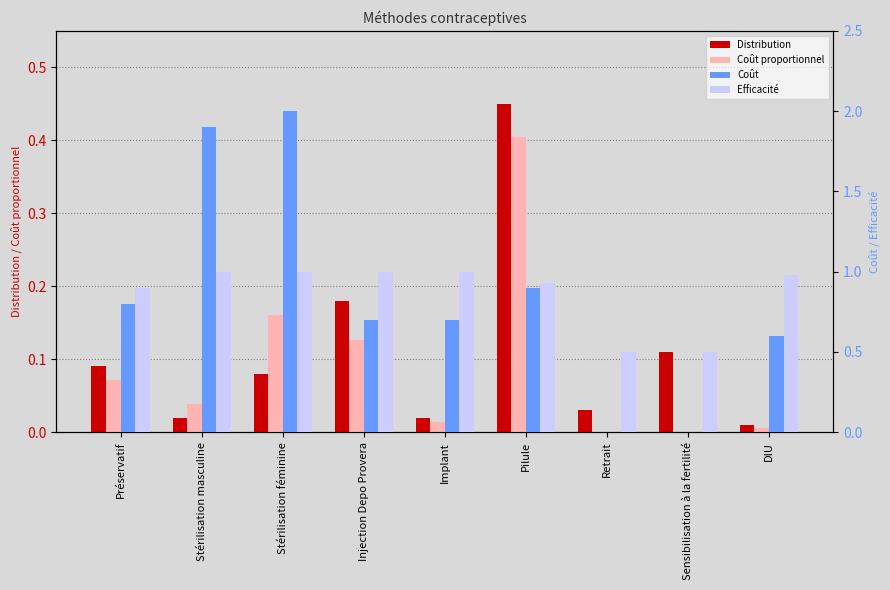

True or false: Efficacité has a value of 1.0 at Stérilisation masculine.

True